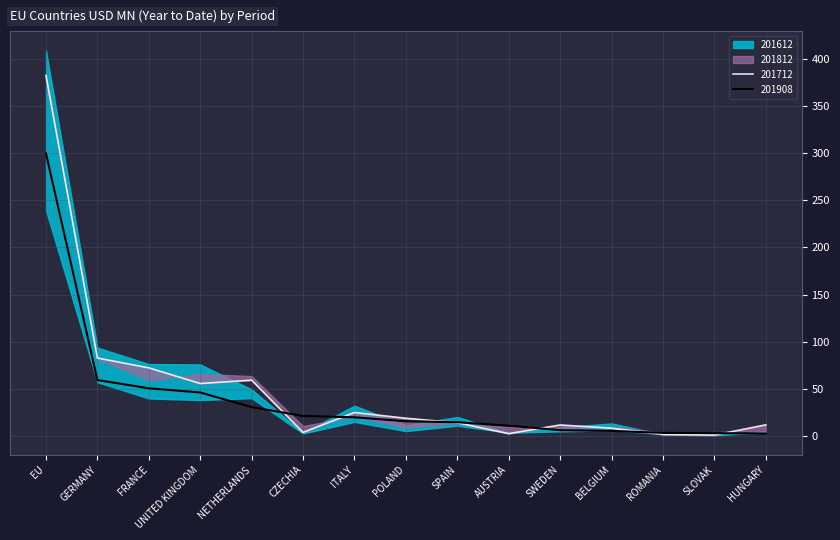

Which series has the widest spread of values?

201612